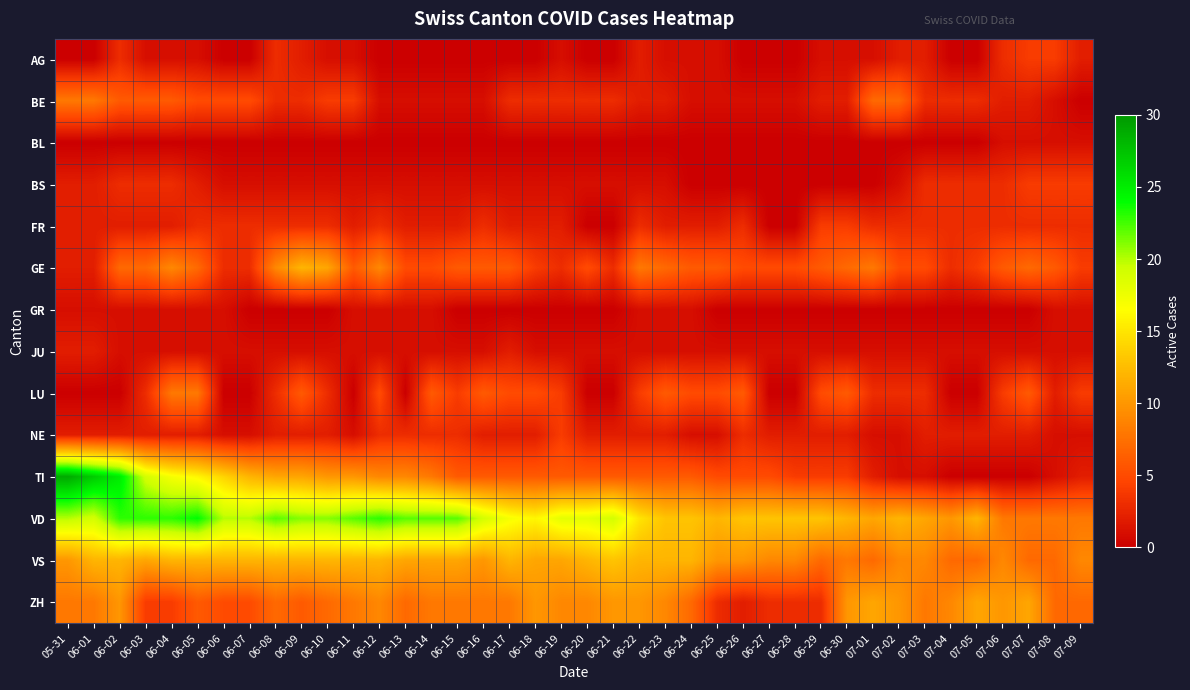

At which category does the chart reach its peak across all series?

05-31